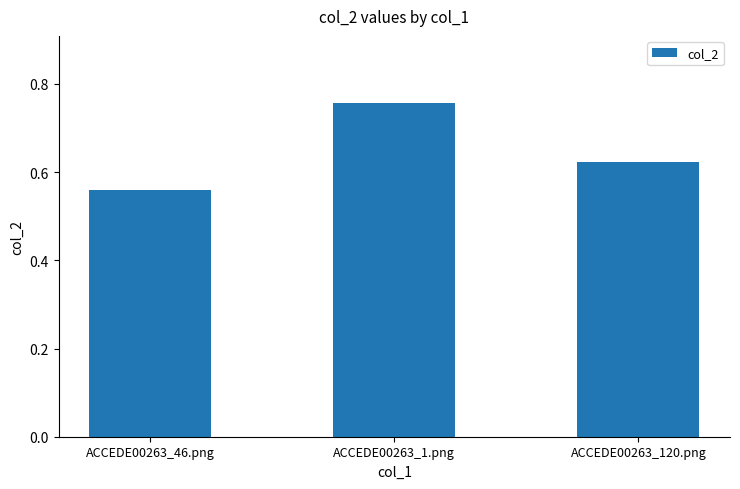

Which label corresponds to the smallest value in the chart?

ACCEDE00263_46.png